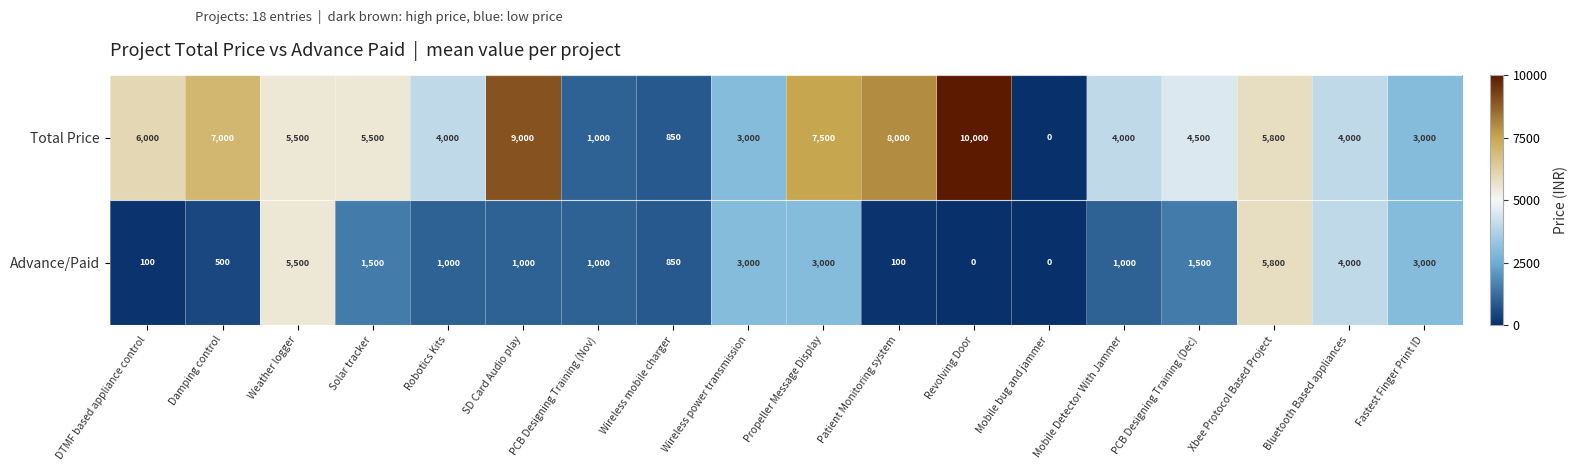

What is the average value of the Total Price series?

4925